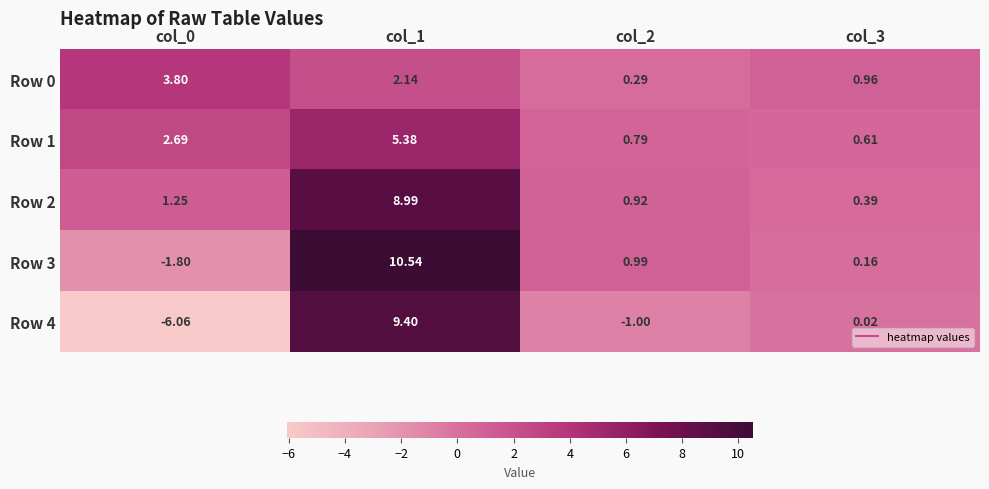

Is the value of Row 3 at col_3 greater than the value of Row 4 at col_0?

Yes